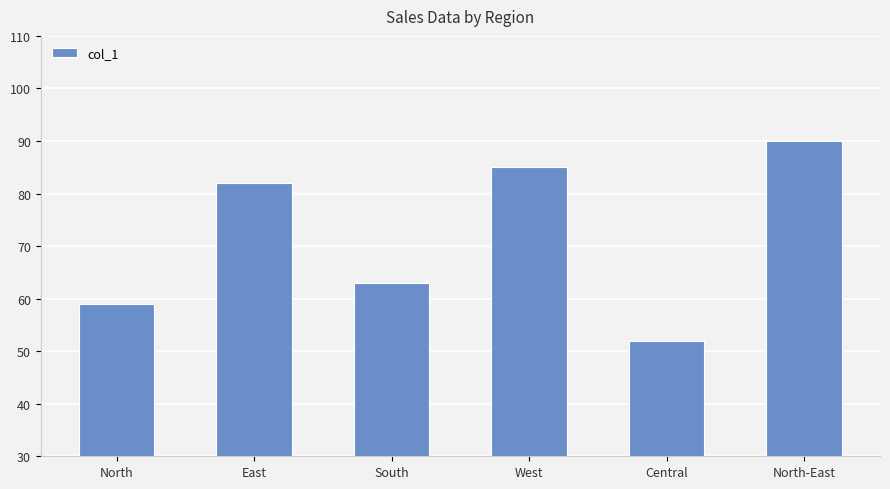

The value at Central is 52. True or false?

True